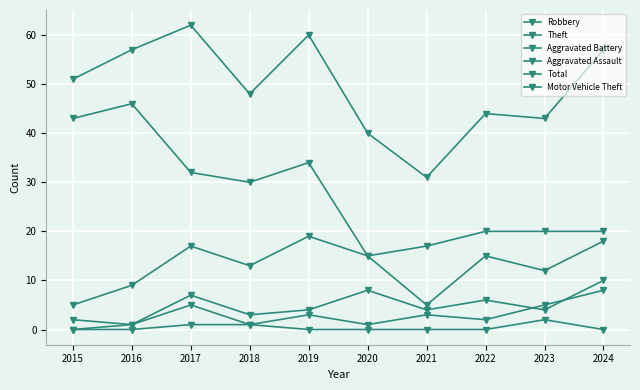

True or false: Aggravated Battery has a value of 4 at 2021.

True